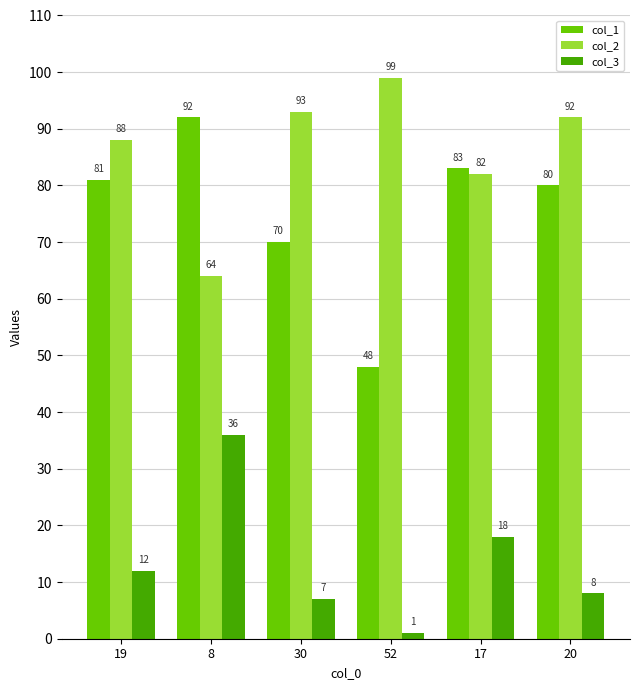

What position from the right is 20?

1